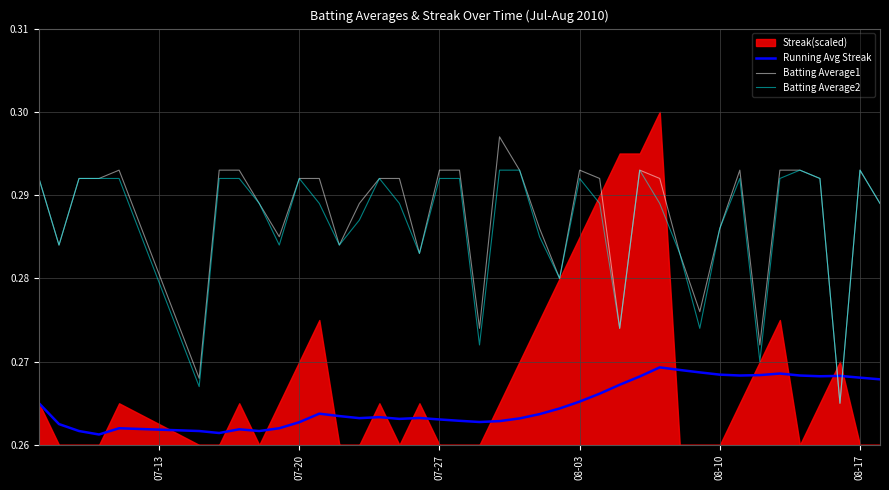

True or false: Batting Average2 has more than 1 interior local peaks.

True